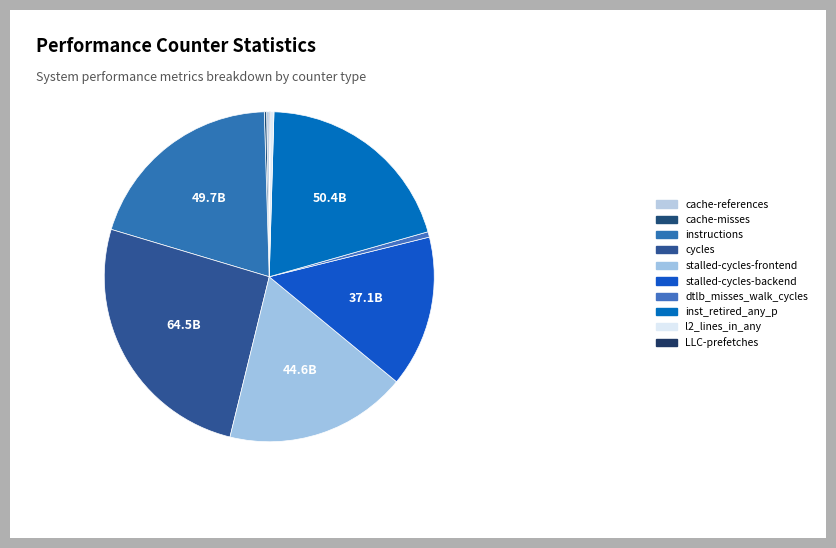

To the nearest percent, what is the difference between the inst_retired_any_p and cache-references slice percentages?

20%